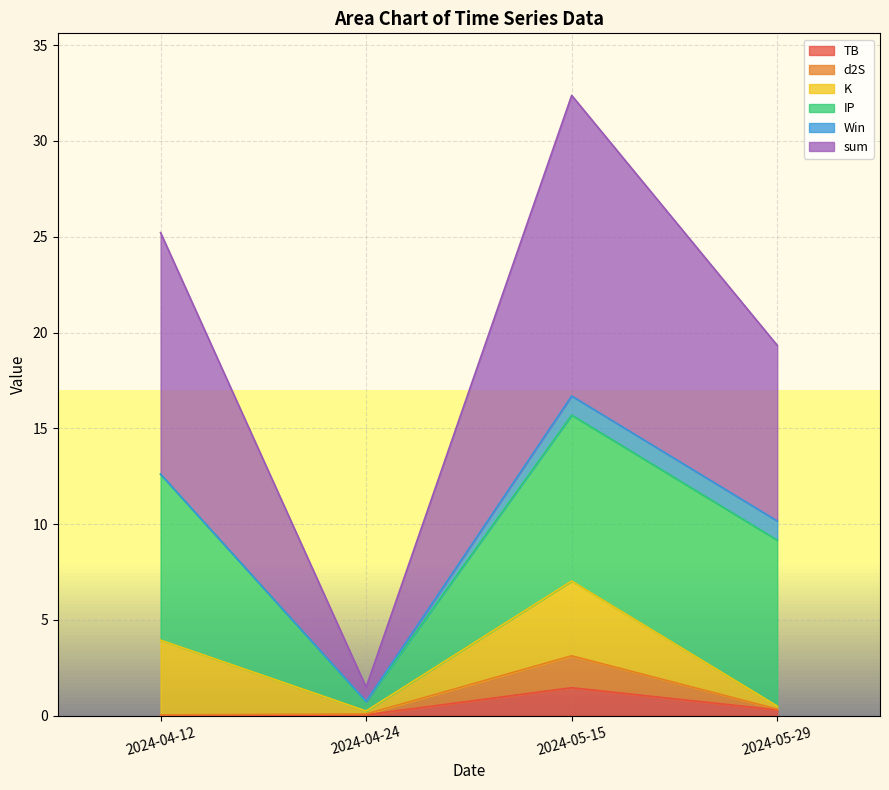

What is the maximum value for TB?

1.5